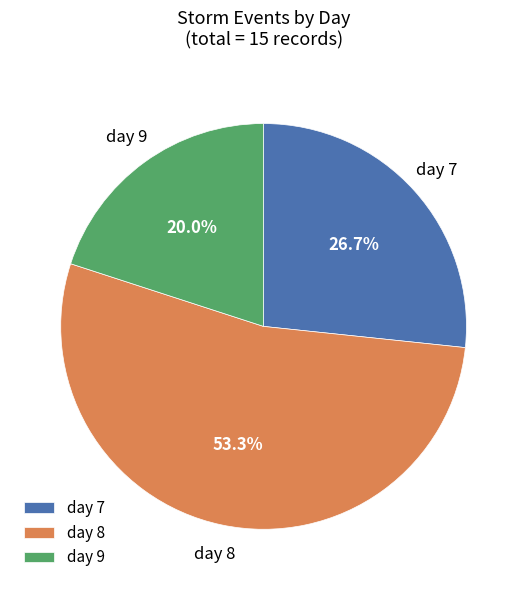

Which slice is the smallest?

day 9